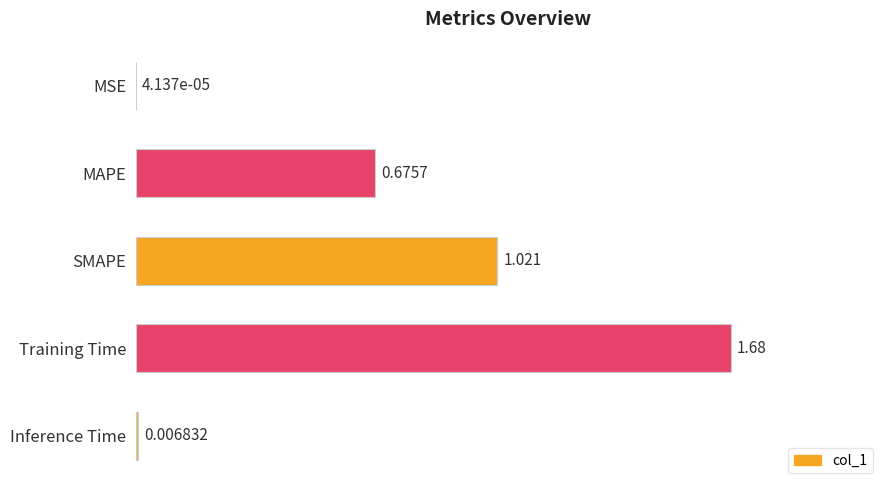

Between MAPE and Inference Time, which is larger?

MAPE